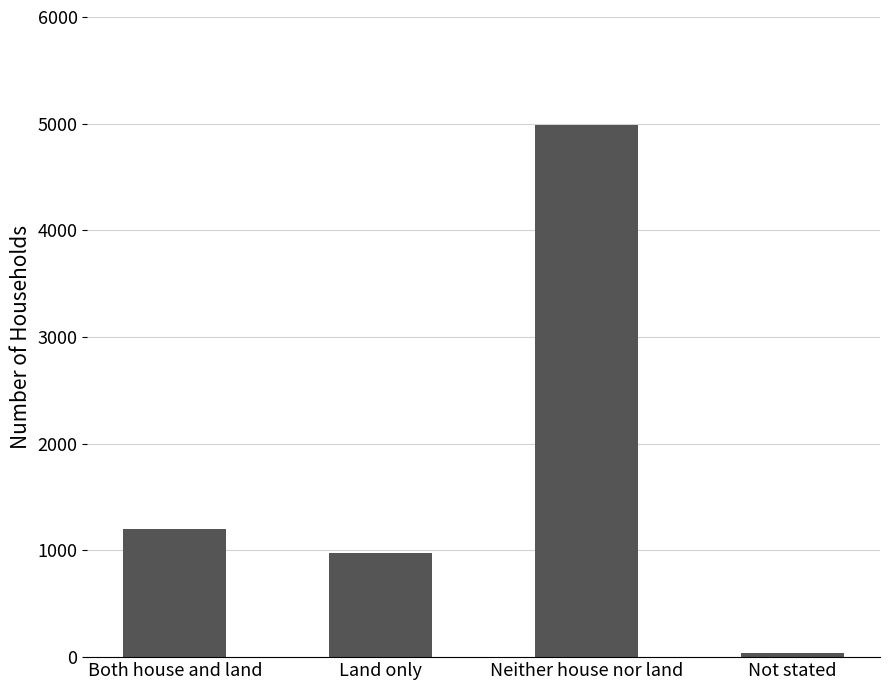

List the labels in order of value, largest first.

Neither house nor land, Both house and land, Land only, Not stated